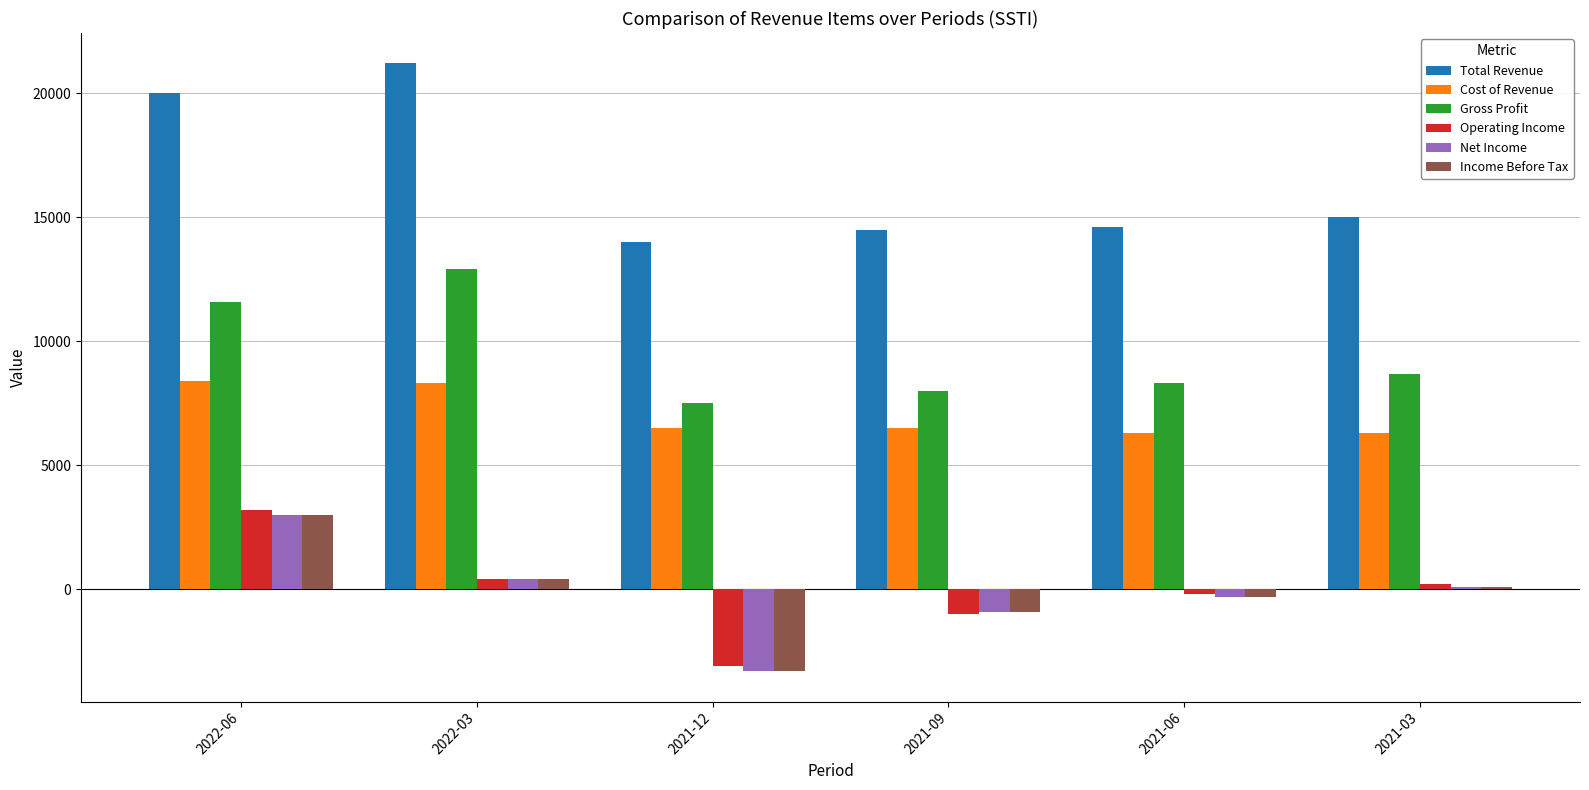

What is the difference between the second highest and second lowest values in the Operating Income series?

1400